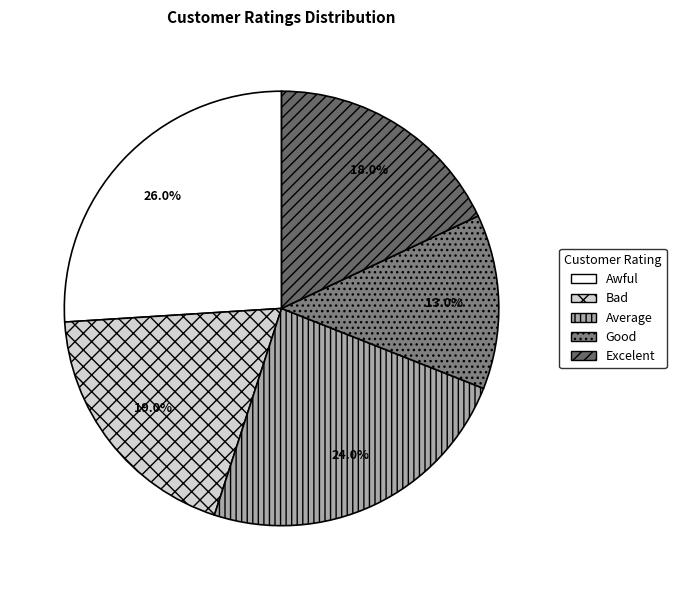

Does any single category account for the majority?

No